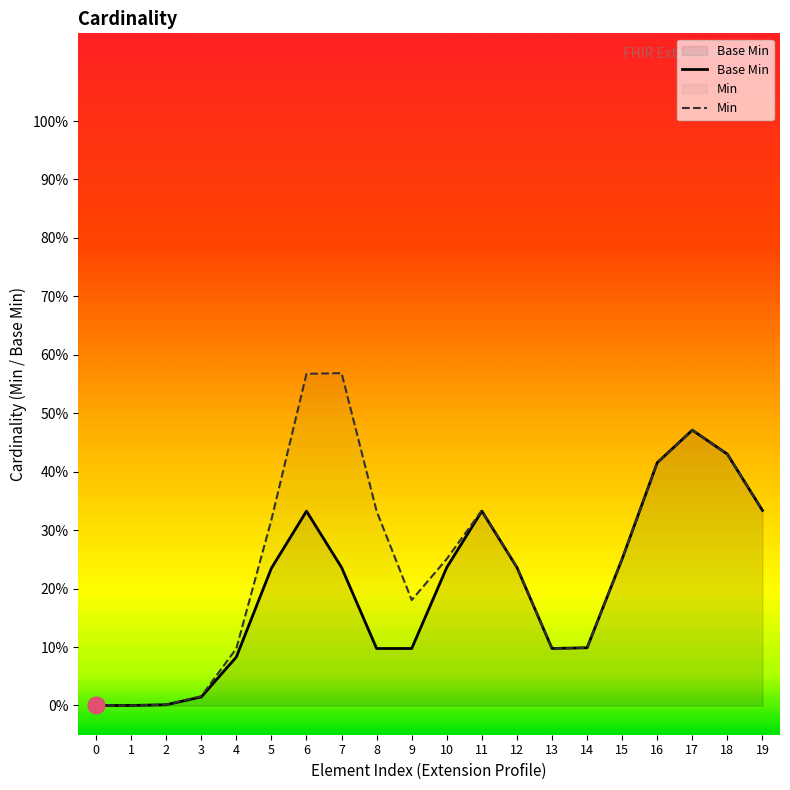

The value of Min at 7 is 0.6. True or false?

True